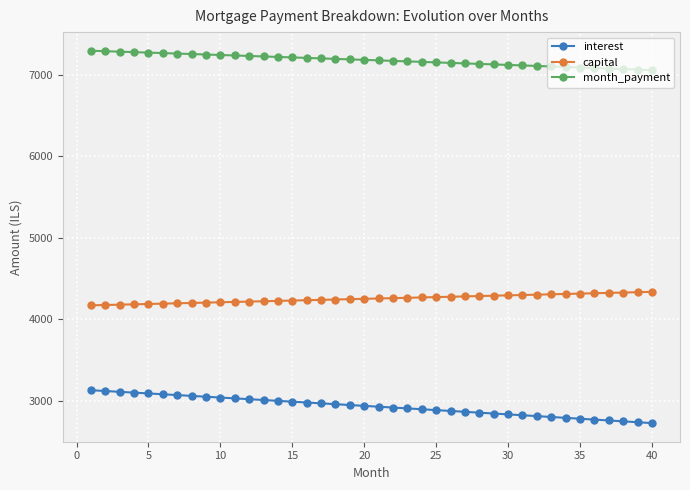

Which series has the largest total across all categories?

month_payment